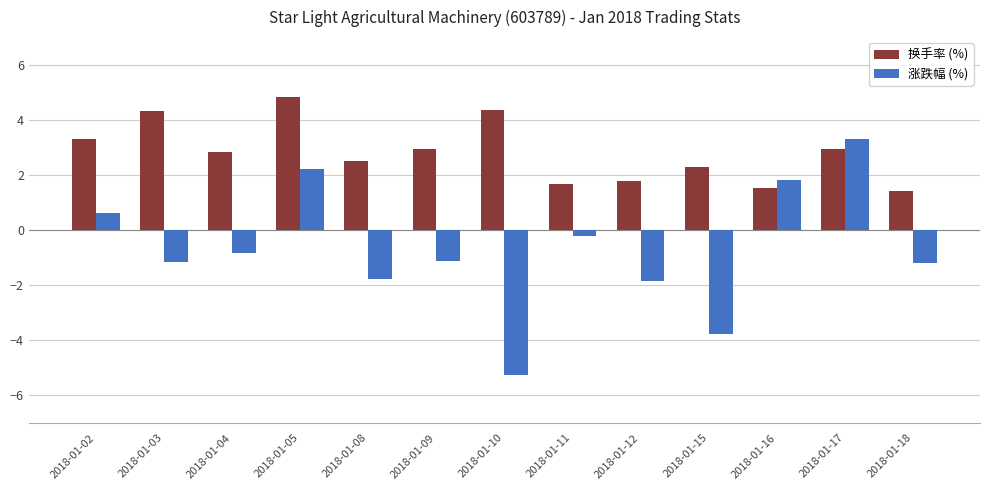

Are the bars horizontal?

No